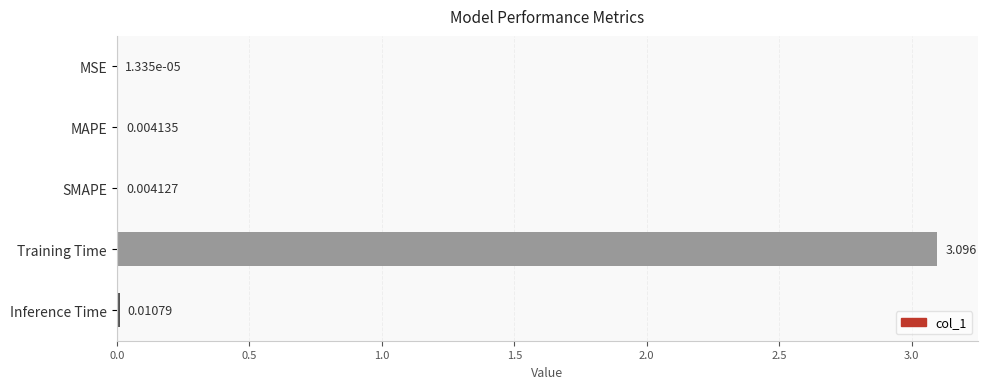

Between MAPE and MSE, which is larger?

MAPE